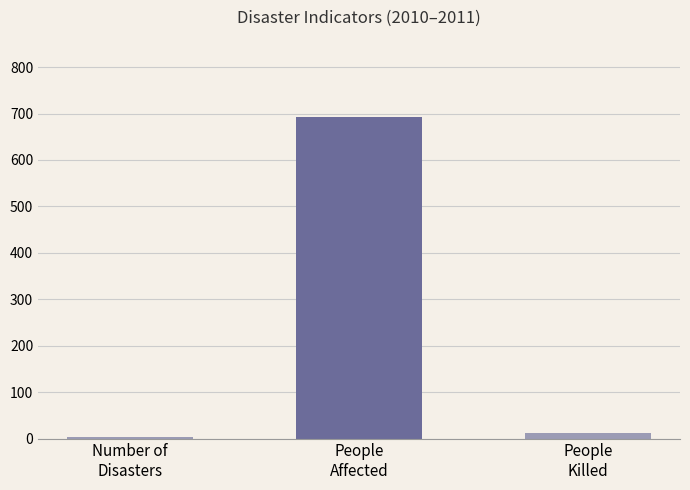

Between People
Affected and People
Killed, which is larger?

People
Affected